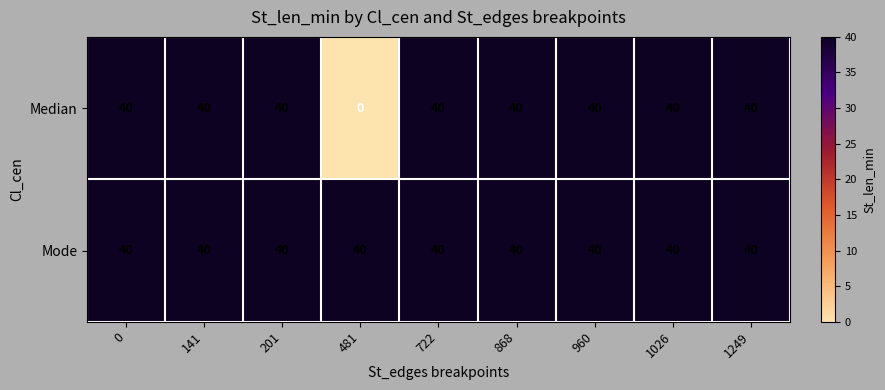

What is the average value of the Median series?

36